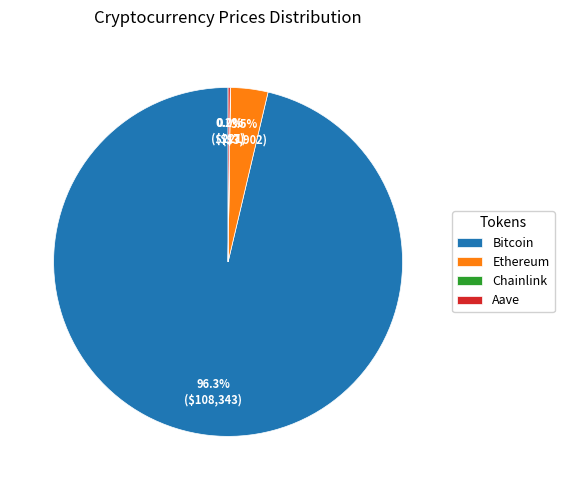

How much of the chart is everything except Bitcoin?

3.7%